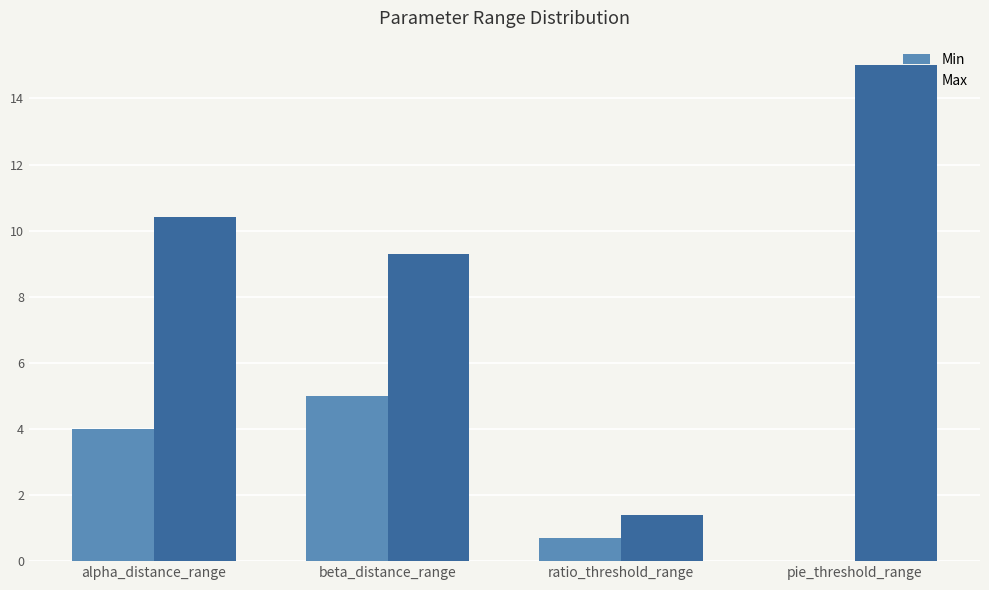

How many groups of bars are there?

4